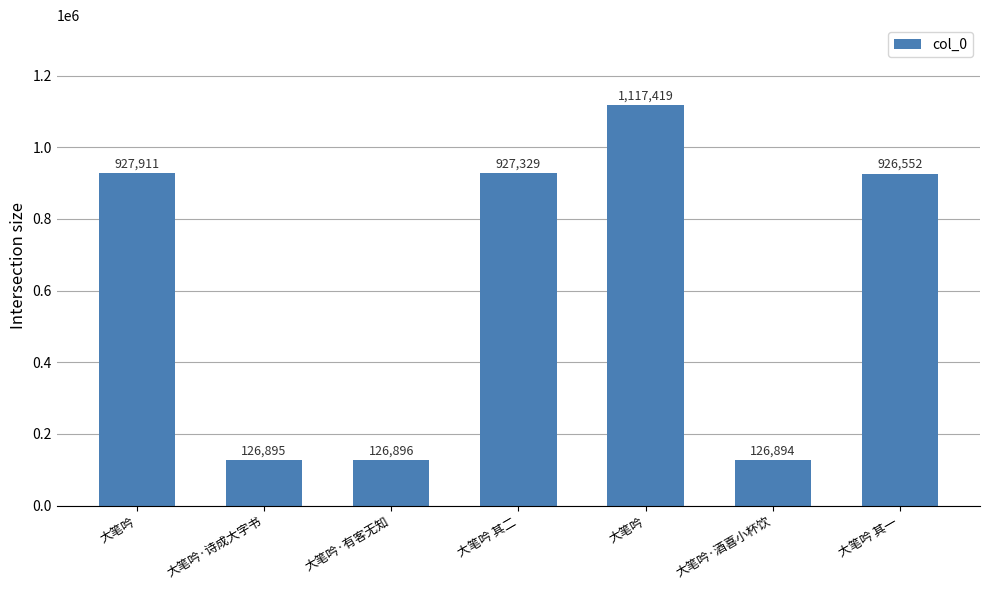

Approximately how many times larger is the value at 大笔吟 其一 compared to 大笔吟·诗成大字书?

7.3